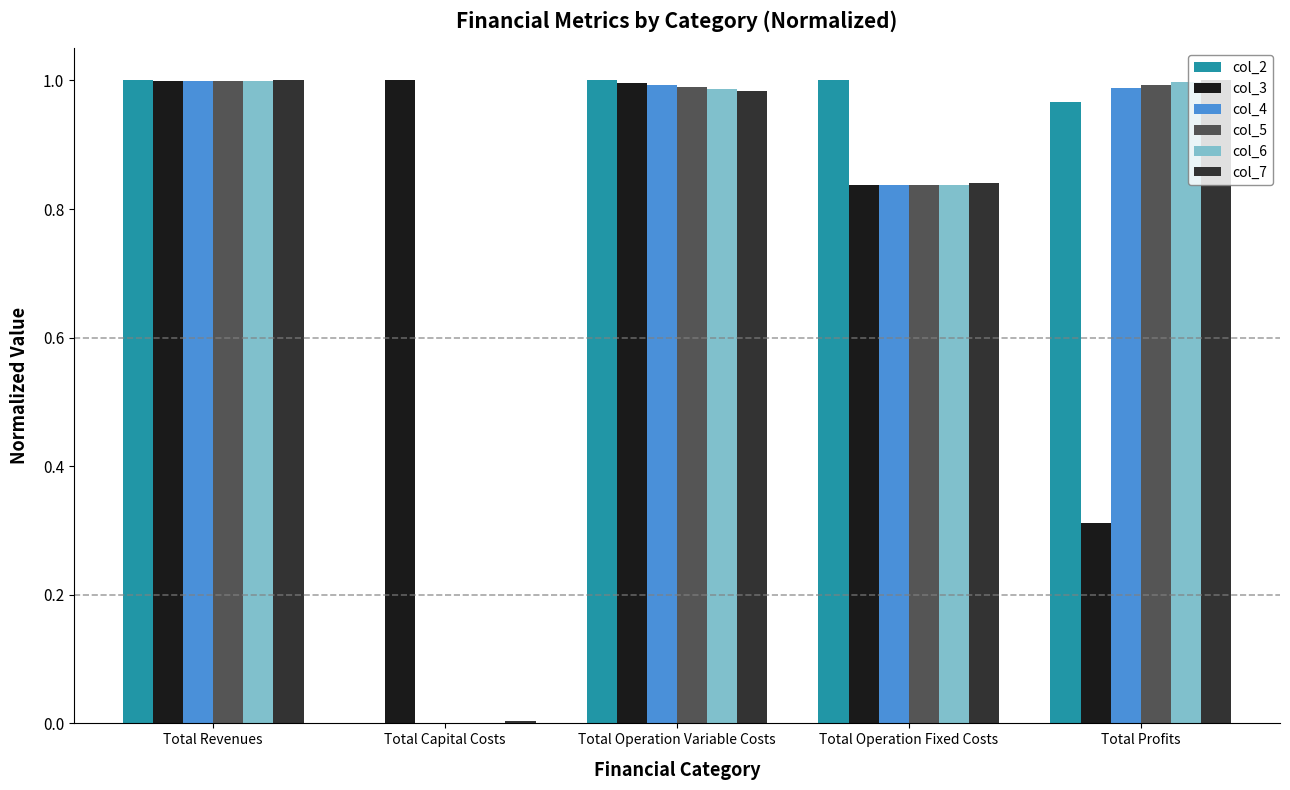

Is the value of col_7 at Total Operation Fixed Costs greater than the value of col_2 at Total Profits?

No